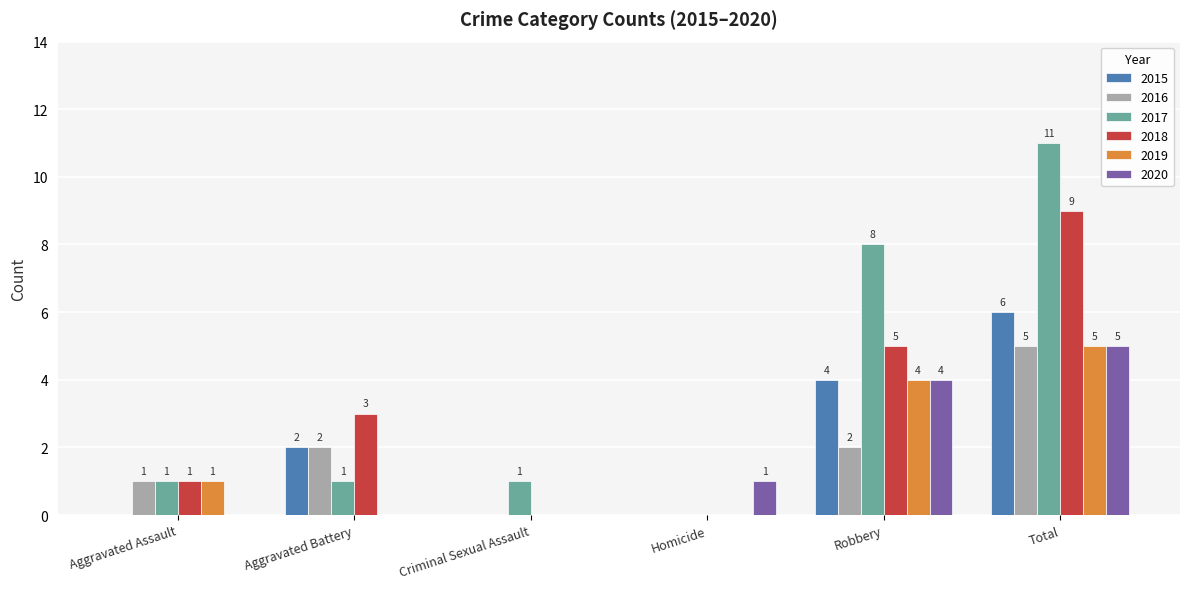

What is the total value across all series at Criminal Sexual Assault?

1